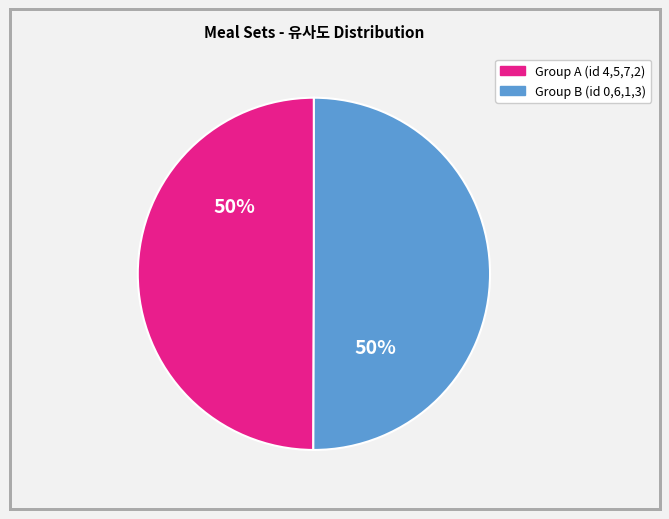

How many slices are in this pie chart?

2